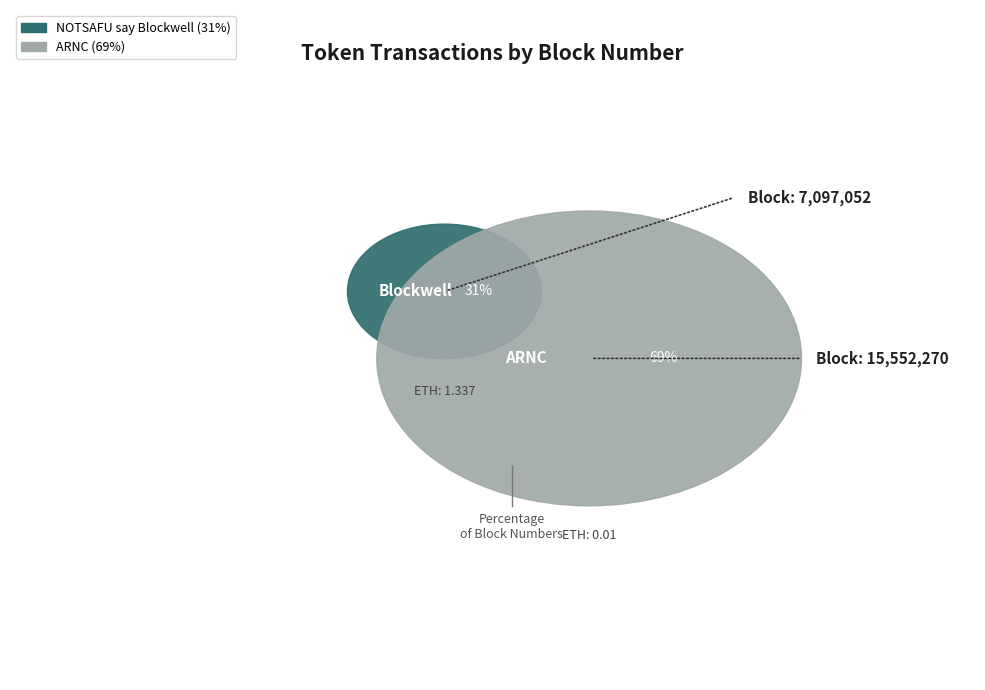

Is NOTSAFU say Blockwell the majority of the pie?

No